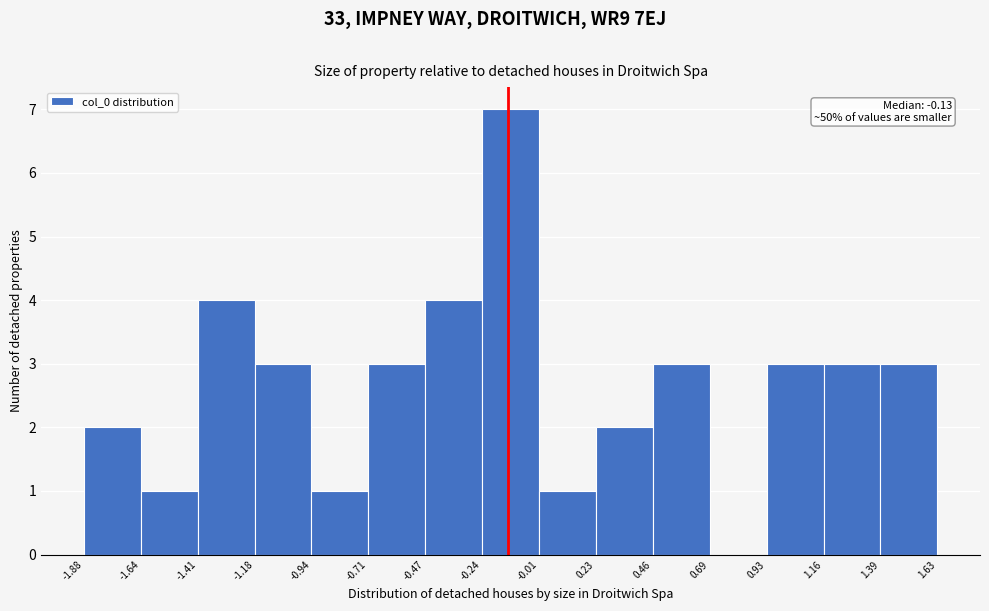

Over which range of the x-axis is the bar tallest?

-0.24 to -0.01